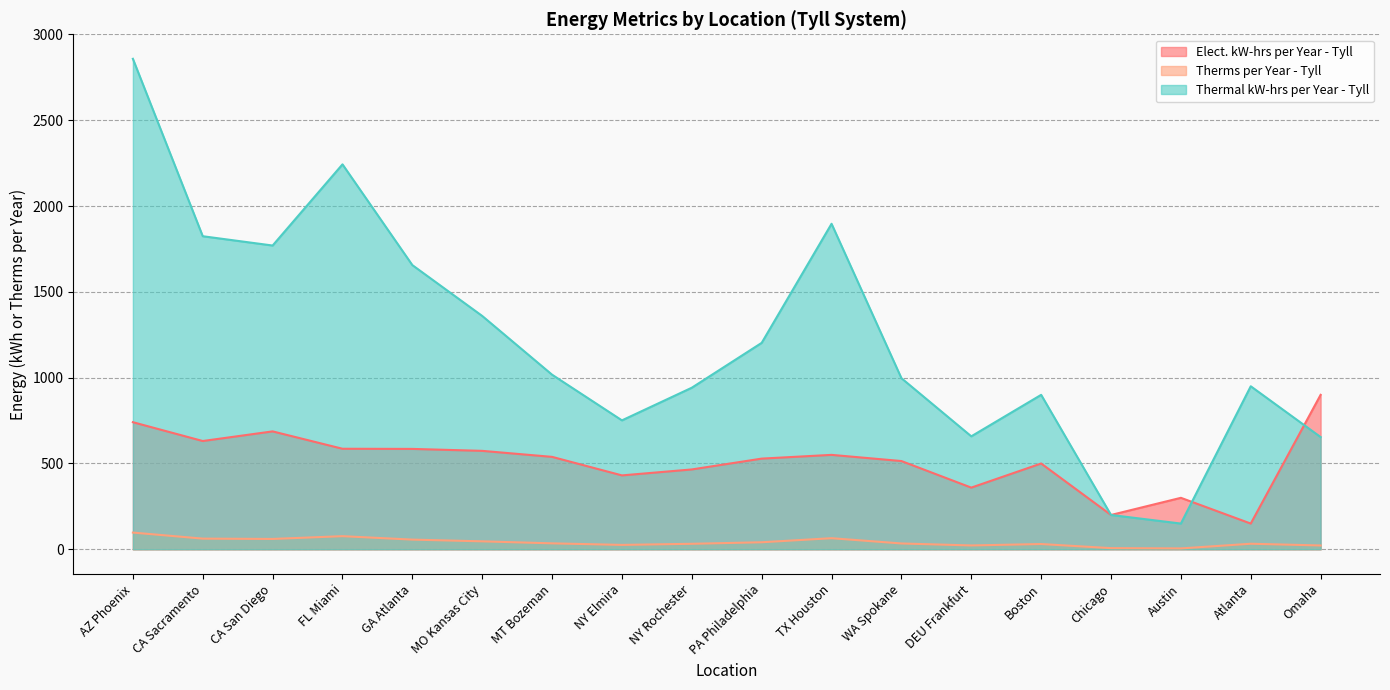

True or false: Elect. kW-hrs per Year - Tyll and Therms per Year - Tyll cross at least once.

False